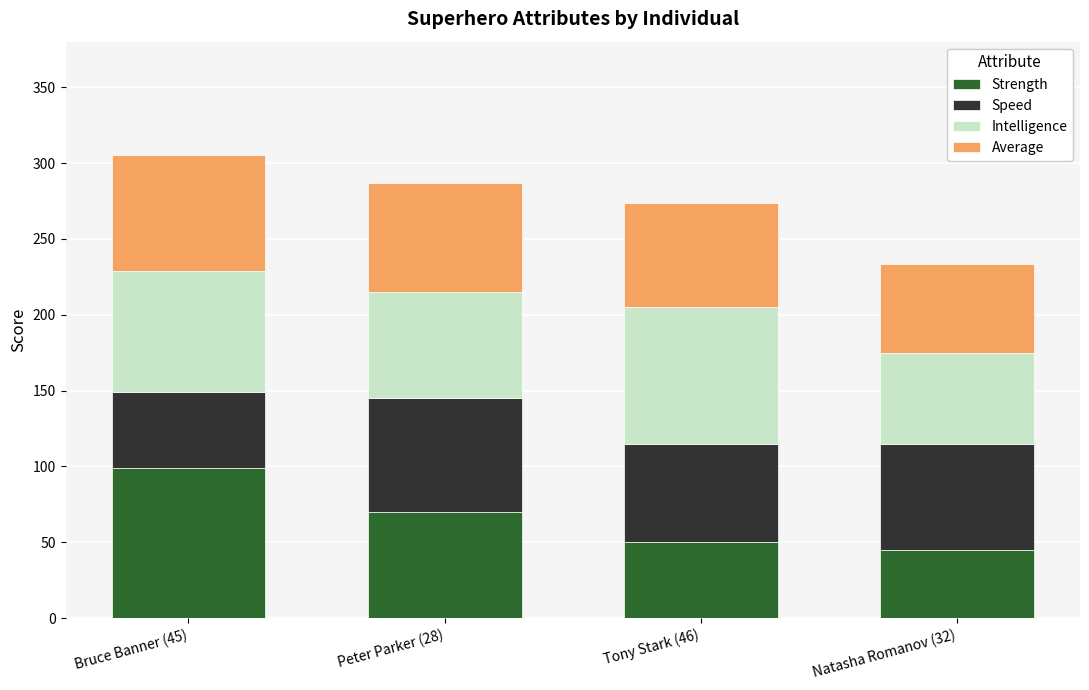

What is the total value across all series at Bruce Banner (45)?

305.3